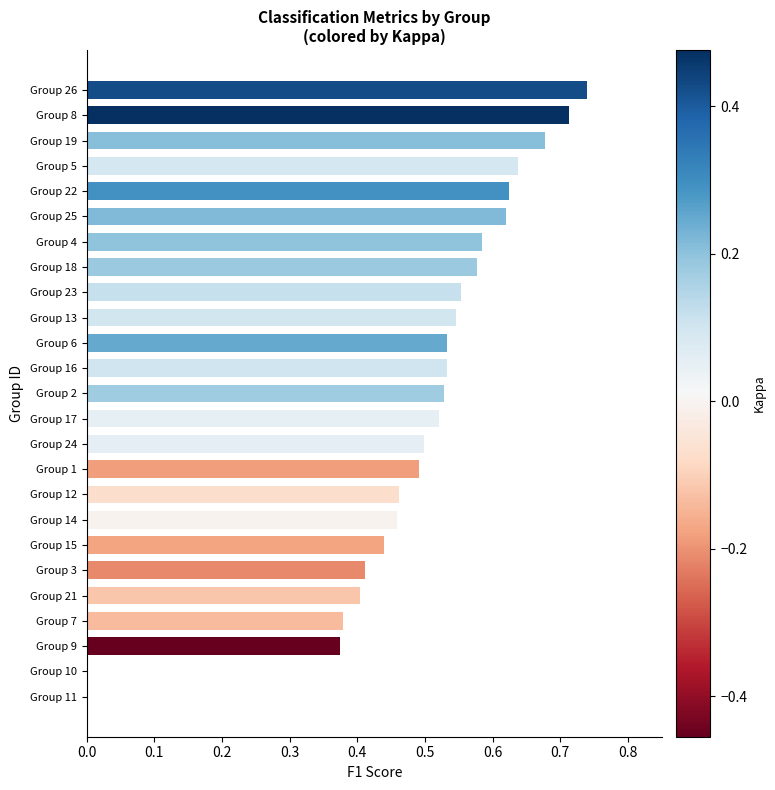

Between Group 17 and Group 12, which is larger?

Group 17